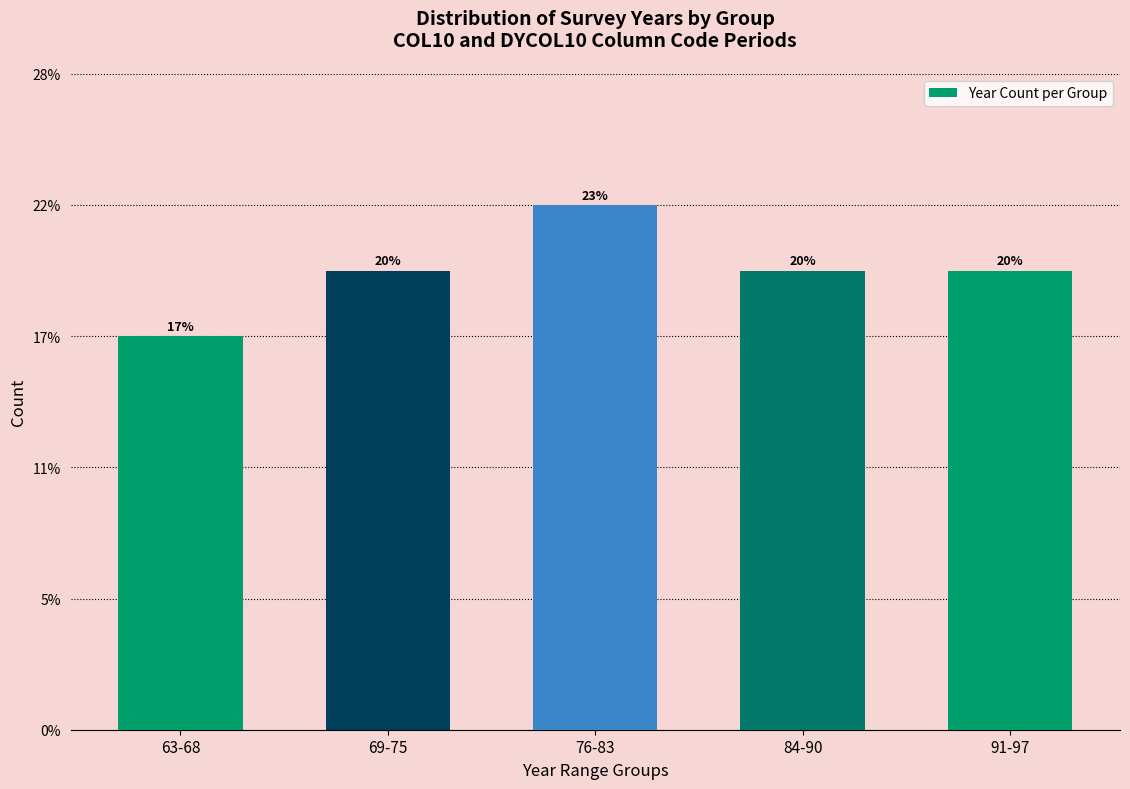

What position from the left is 91-97?

5